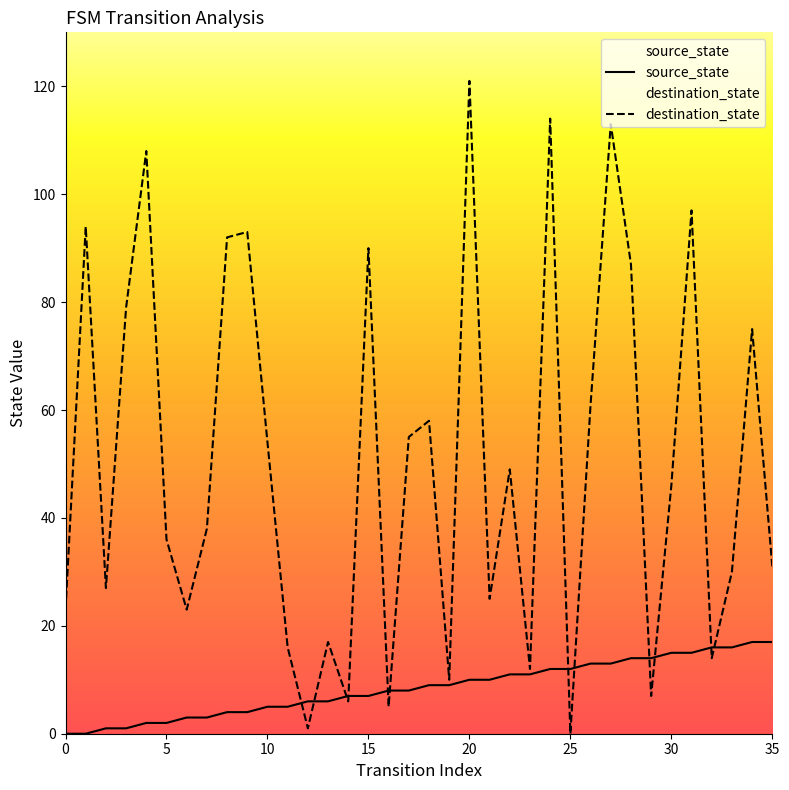

How many data points does each series have?

36